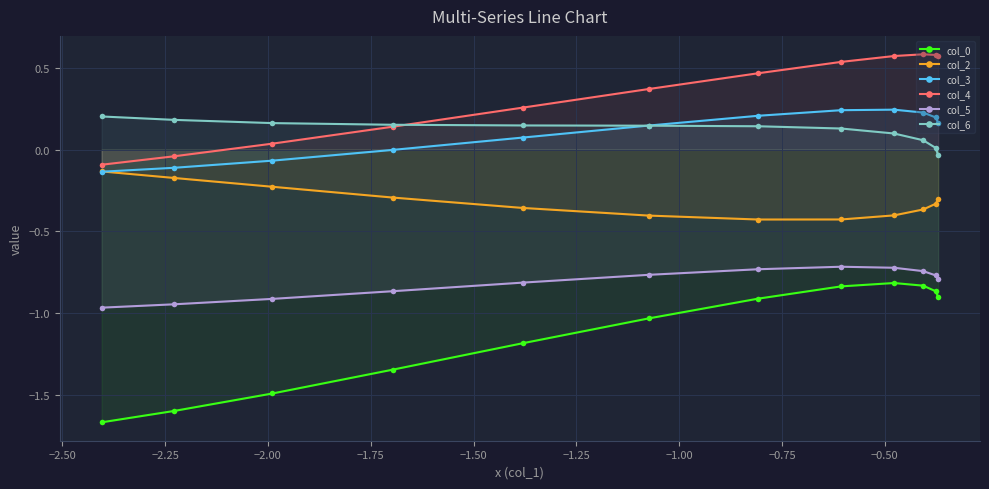

How many data points does each series have?

12